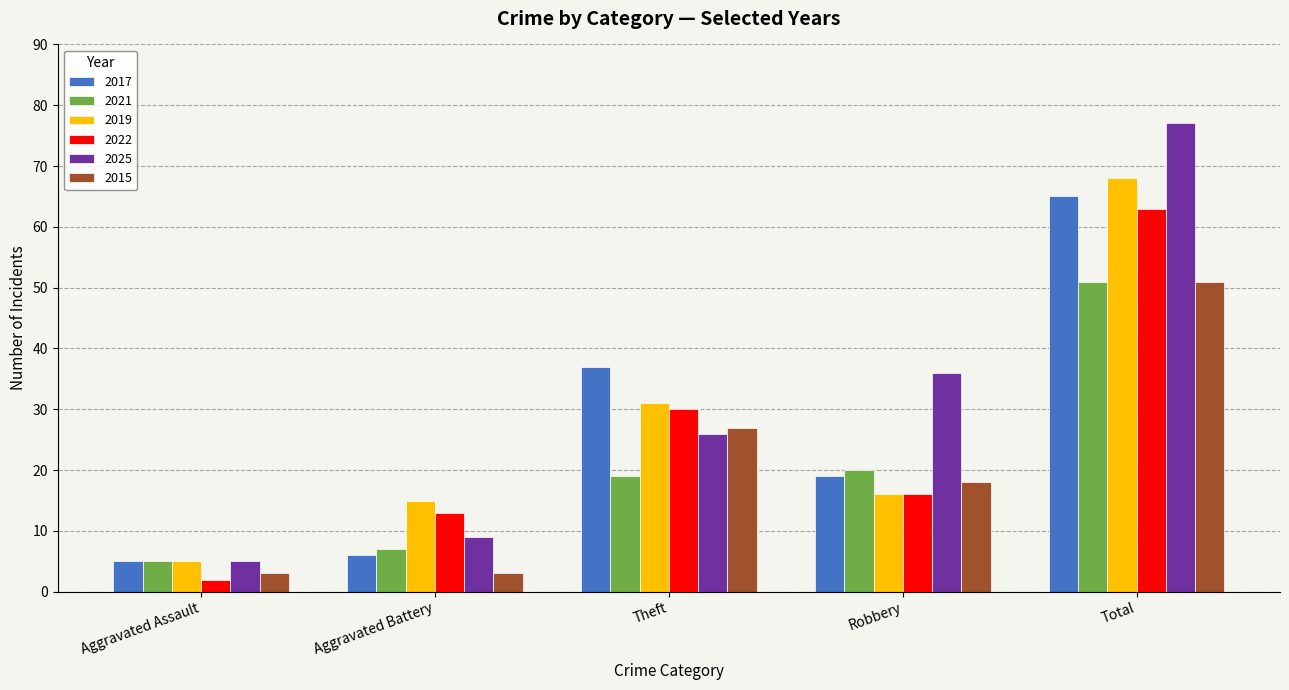

Is the value of 2021 at Aggravated Assault greater than the value of 2022 at Aggravated Assault?

Yes